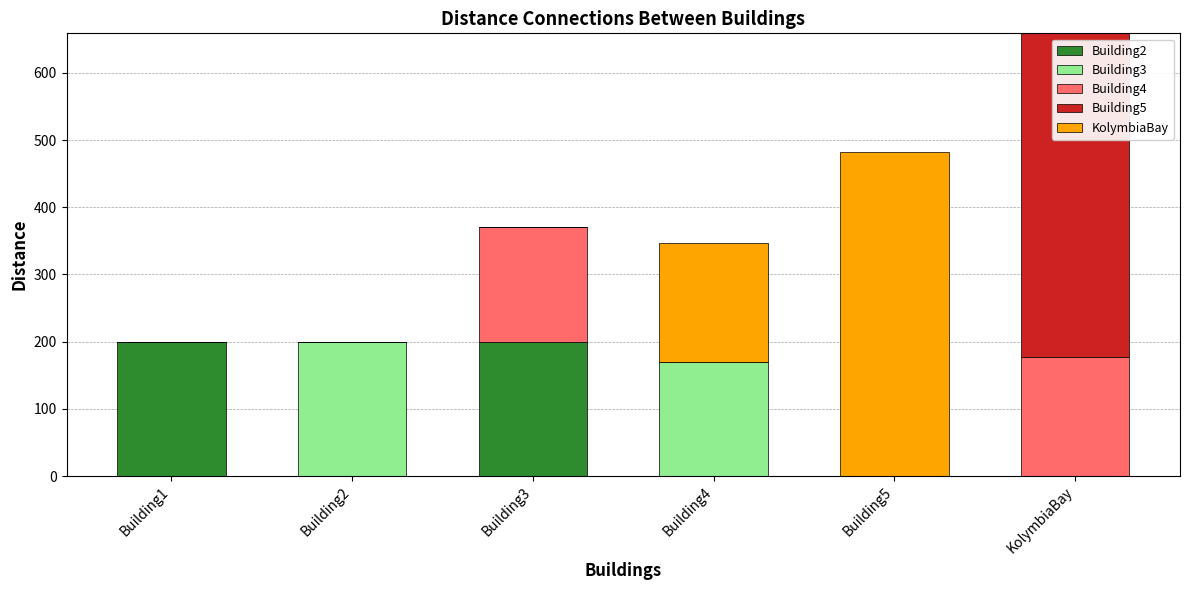

At which category is the sum across all series the highest?

KolymbiaBay